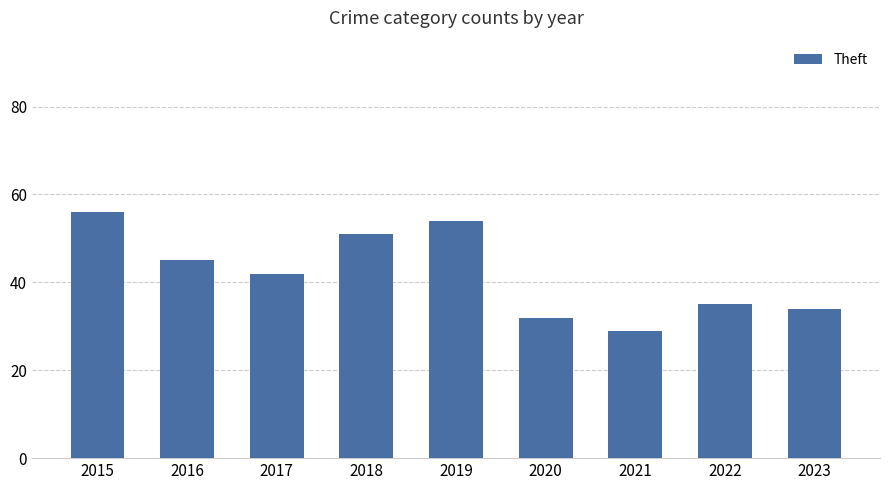

At which category does the chart reach its peak across all series?

2015